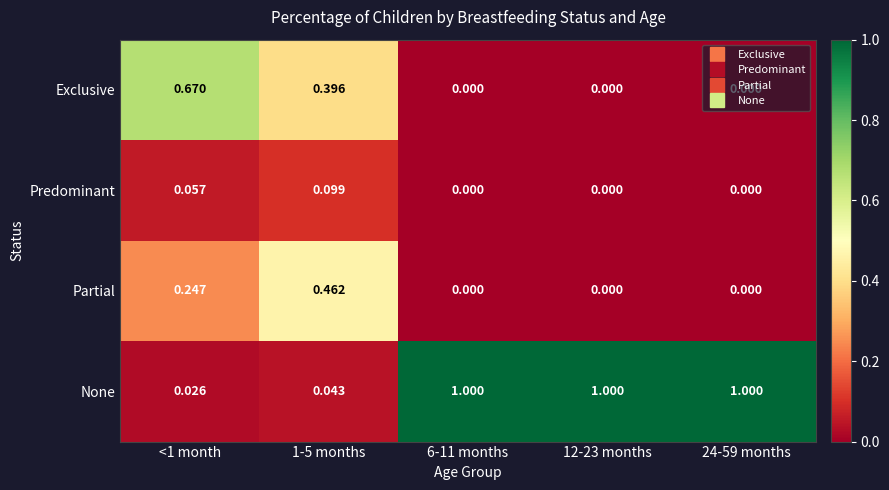

Which series changed the most between <1 month and 12-23 months?

None